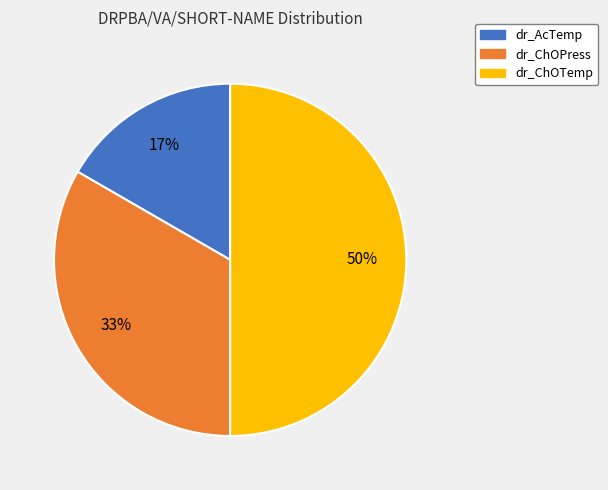

Is it true that dr_AcTemp is 29% of the pie?

False